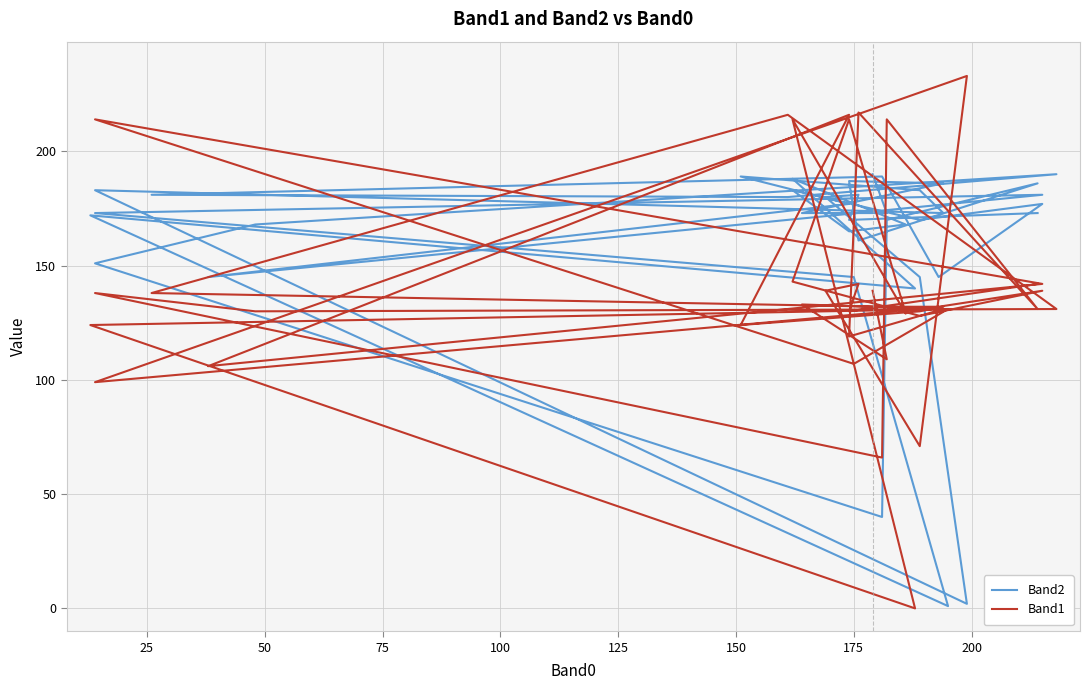

How many categories are shown in the chart?

40